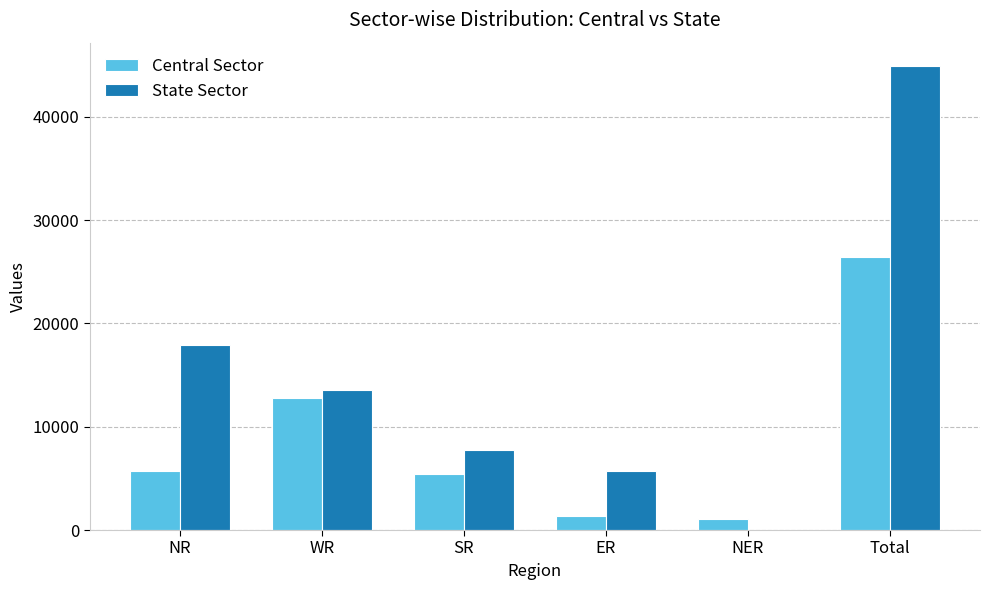

What is the maximum value shown in the chart?

44941